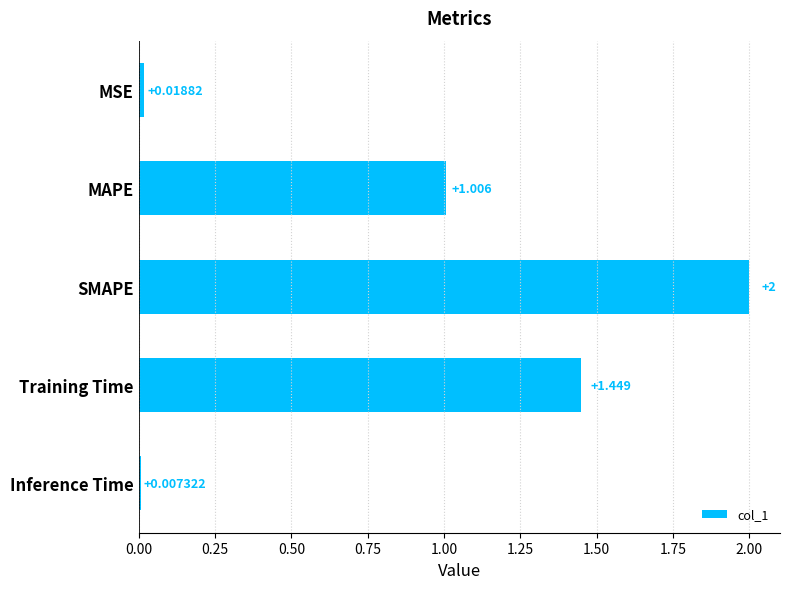

At which label is the value closest to 1?

MAPE